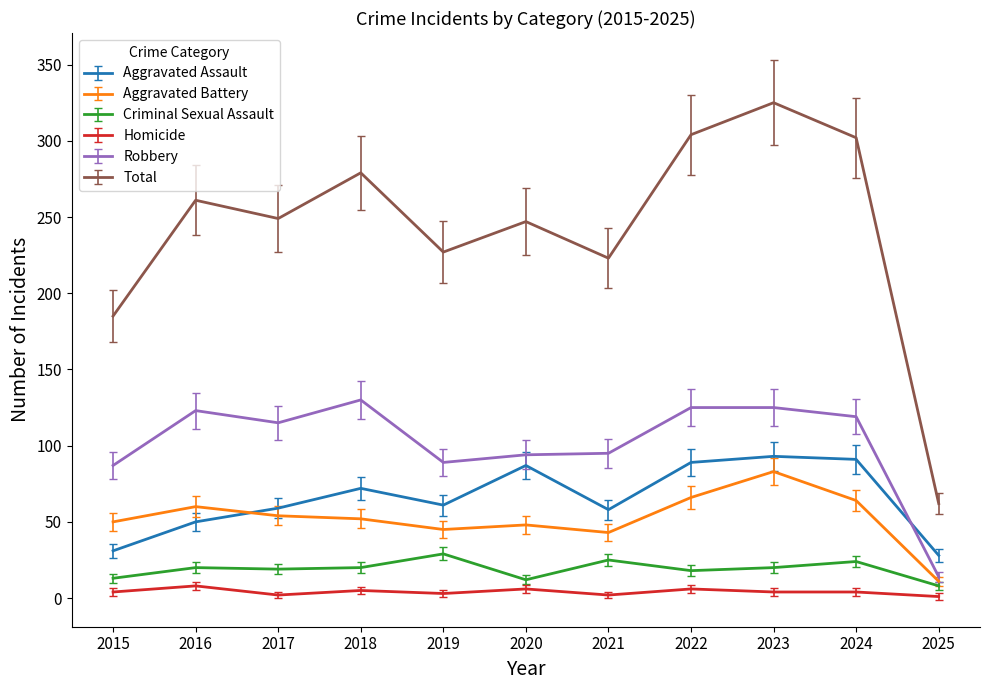

At which category does Homicide reach its first local peak?

2016